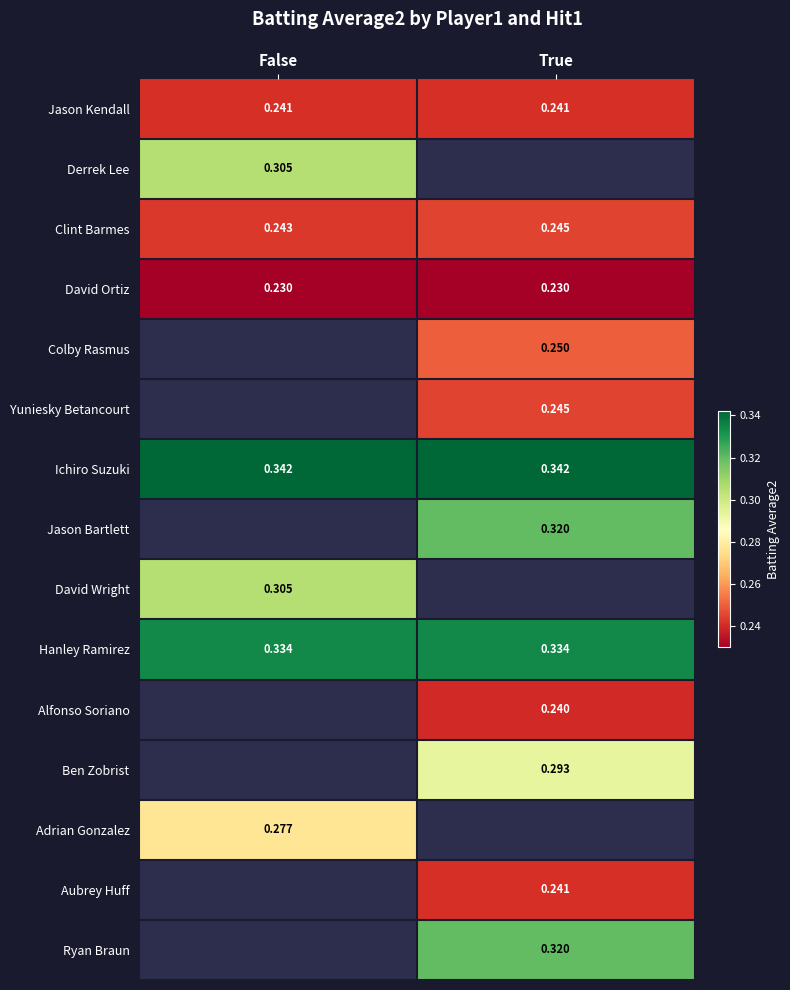

Rank the categories by Clint Barmes value from highest to lowest.

True, False